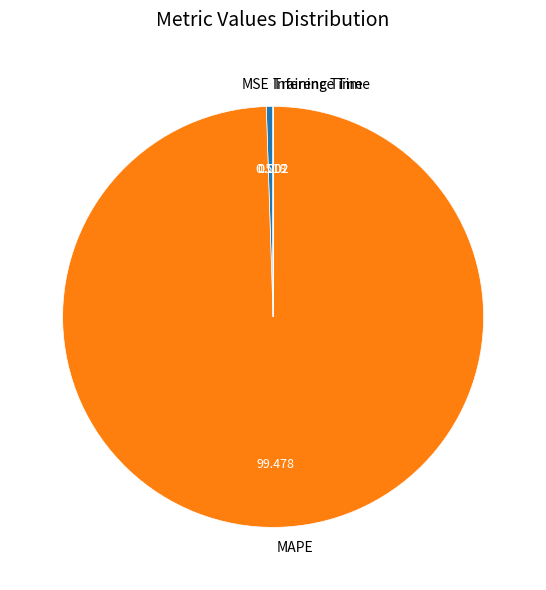

Between MAPE and MSE, which is larger?

MAPE